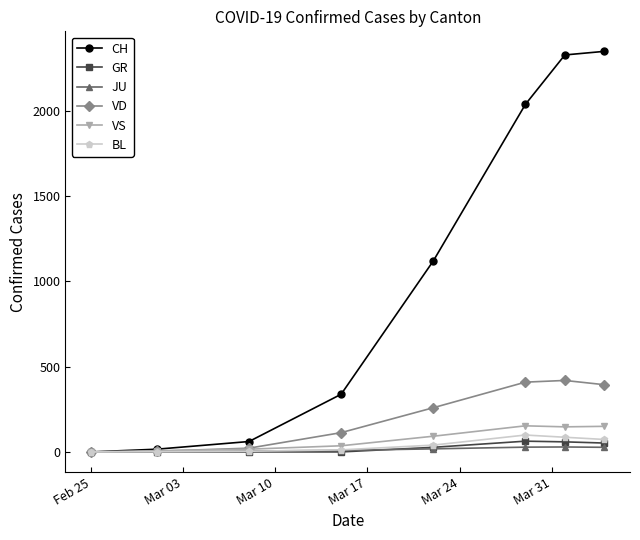

At how many categories does at least one series exceed 637?

4